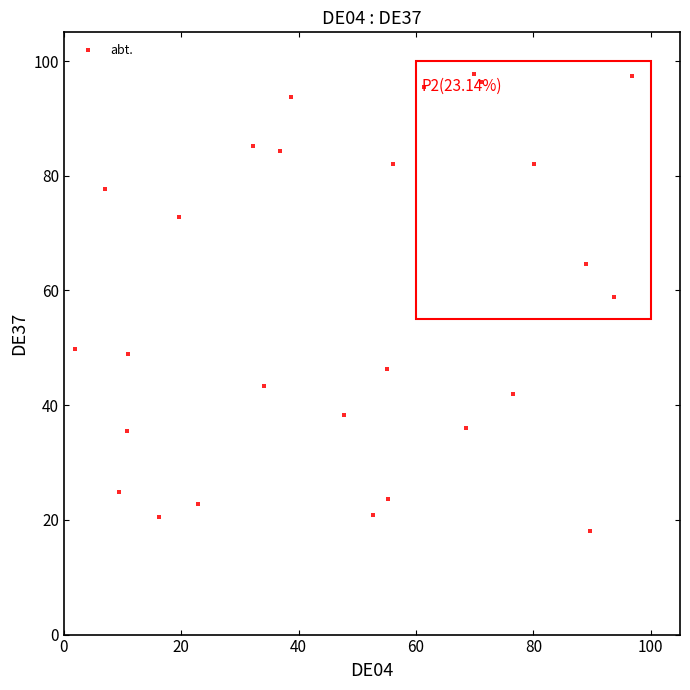

What Y value in the scatter plot is closest to 57?

58.8